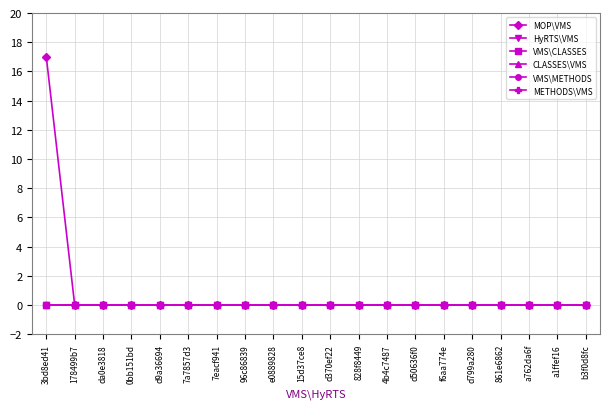

Does the chart have visible grid lines?

Yes